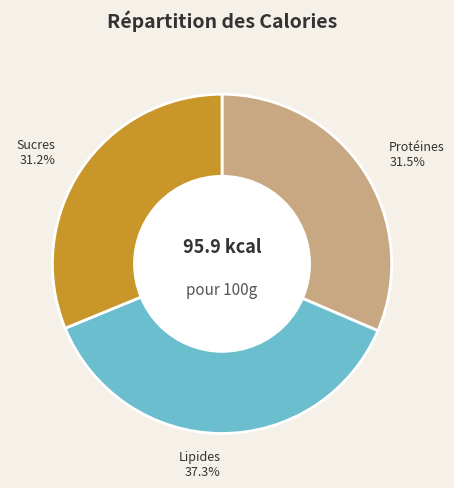

Is there a majority slice in this chart?

No